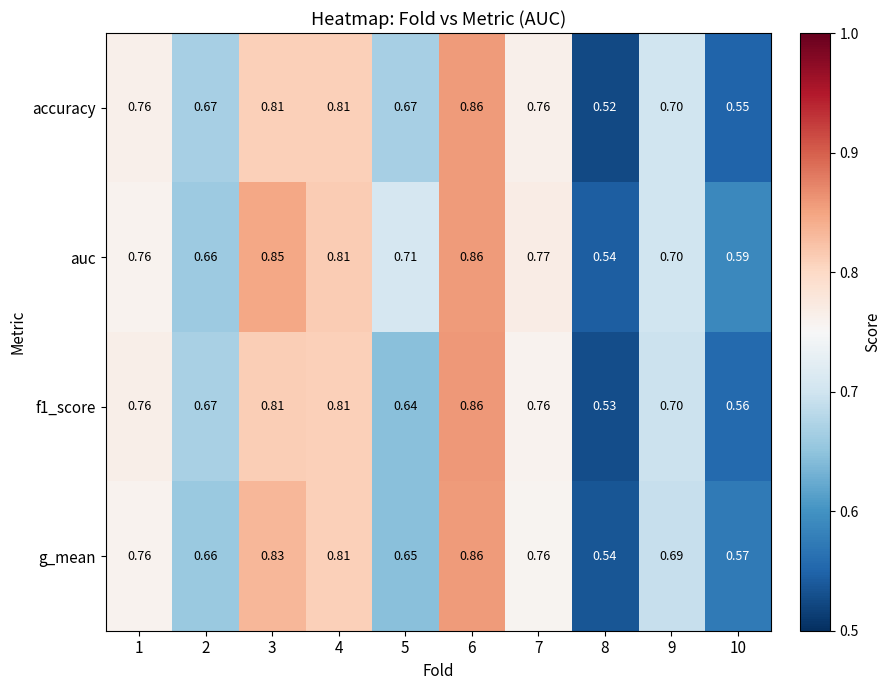

Which series has the largest total across all categories?

auc